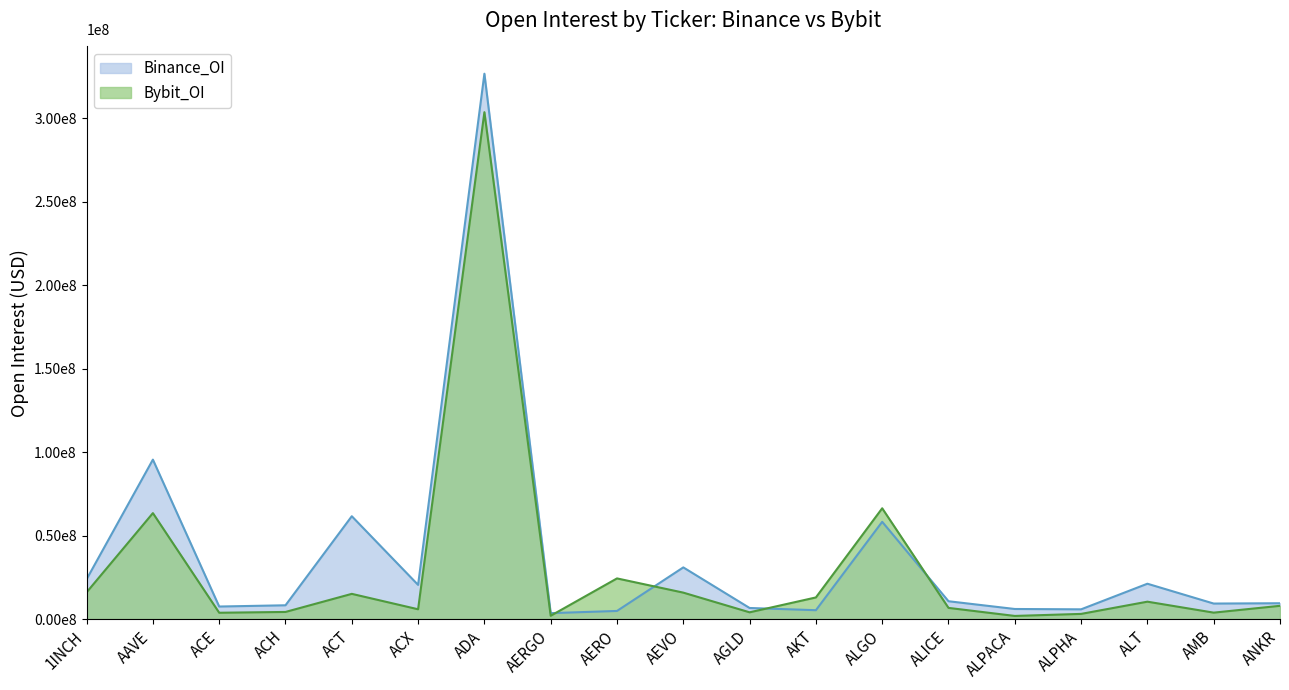

What is the approximate value of Binance_OI at 1INCH, to the nearest 10?

23877610